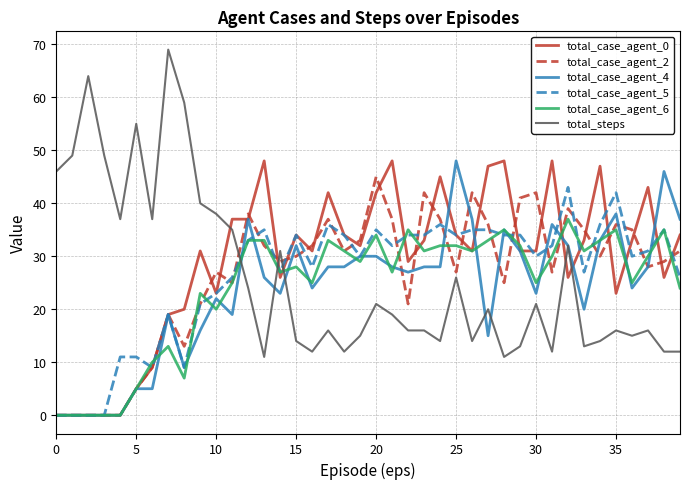

Which series has the largest range (max minus min)?

total_steps